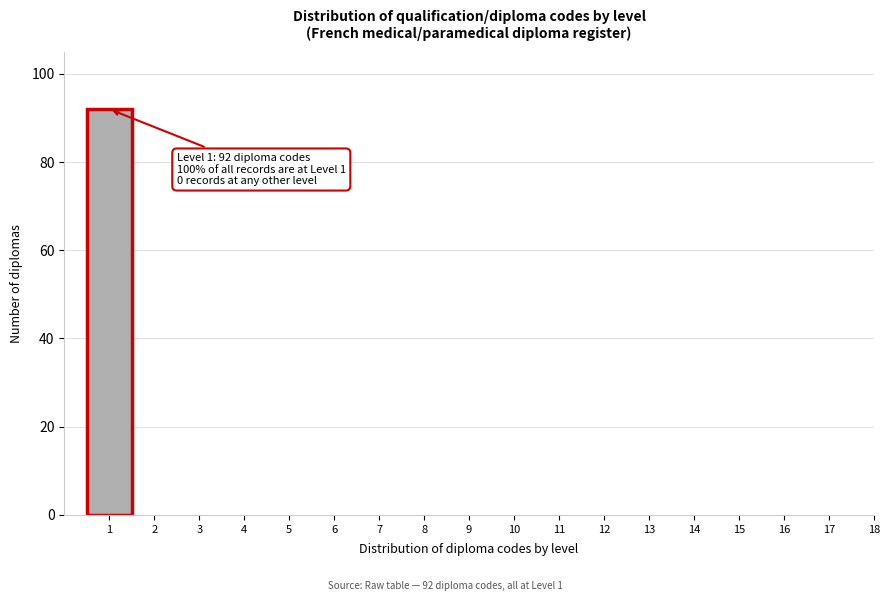

Reading right to left, list all the values displayed in this chart.

18=0	17=0	16=0	15=0	14=0	13=0	12=0	11=0	10=0	9=0	8=0	7=0	6=0	5=0	4=0	3=0	2=0	1=92